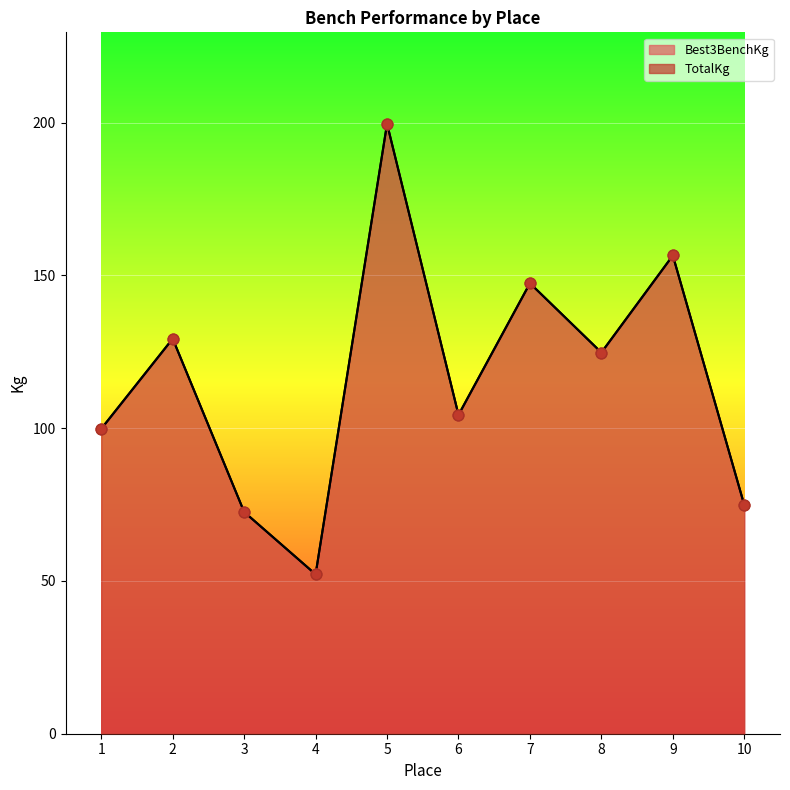

Which series has the largest Y range (max minus min)?

Best3BenchKg